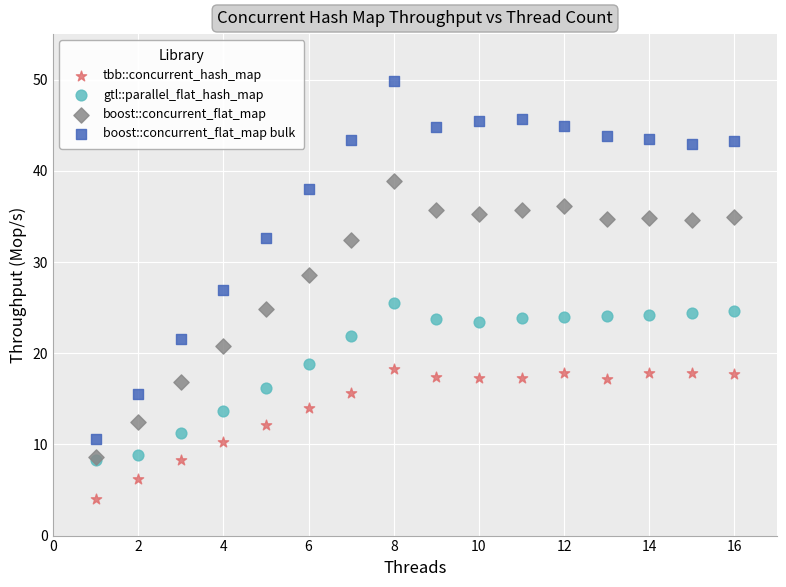

In the boost::concurrent_flat_map bulk series, what Y value is closest to 30?

32.6